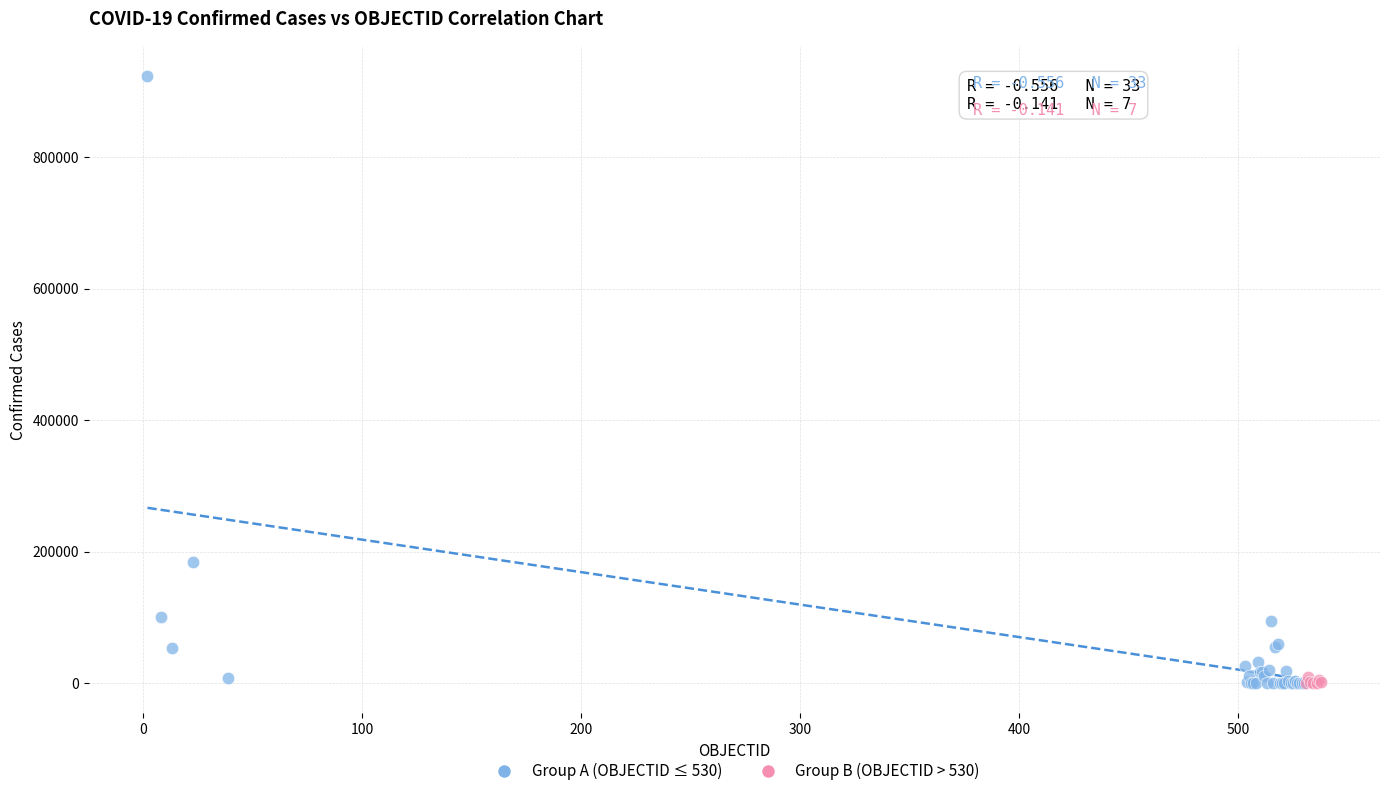

Which series reaches the maximum Y coordinate?

Group A (OBJECTID ≤ 530)